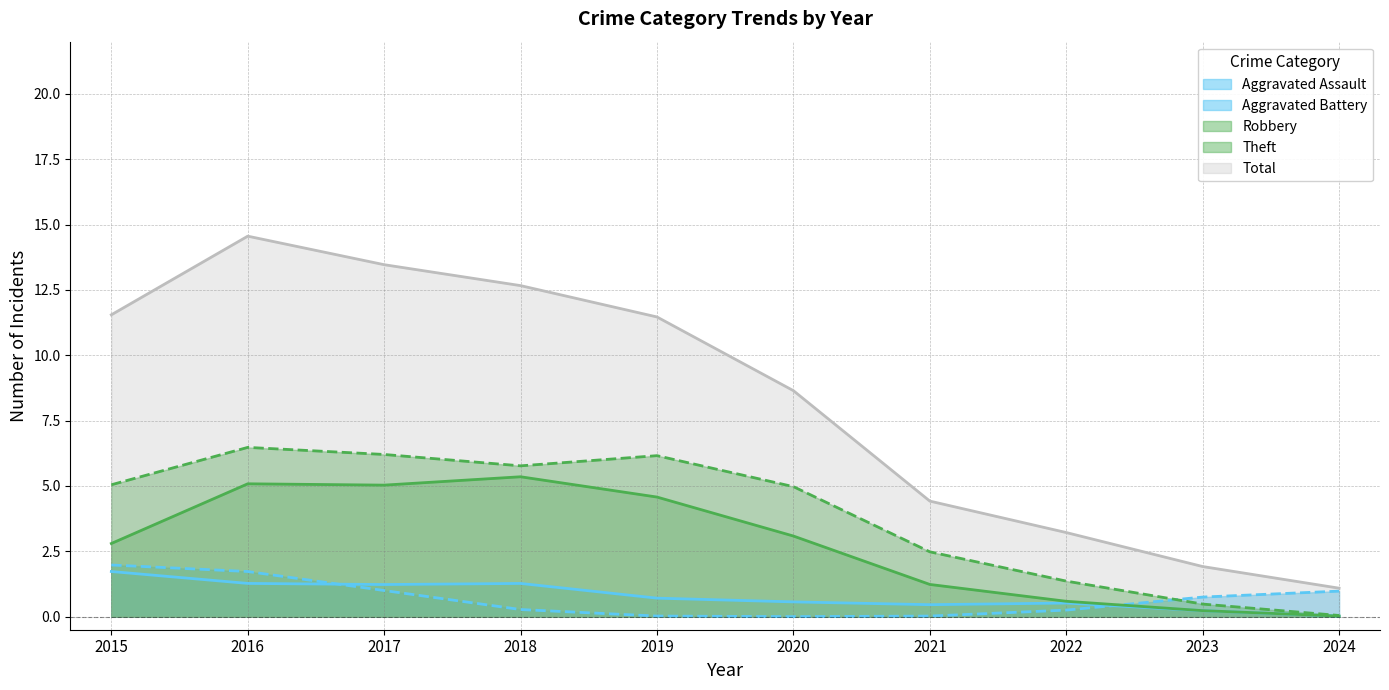

Is the value of Robbery at 2021 greater than the value of Aggravated Battery at 2015?

No